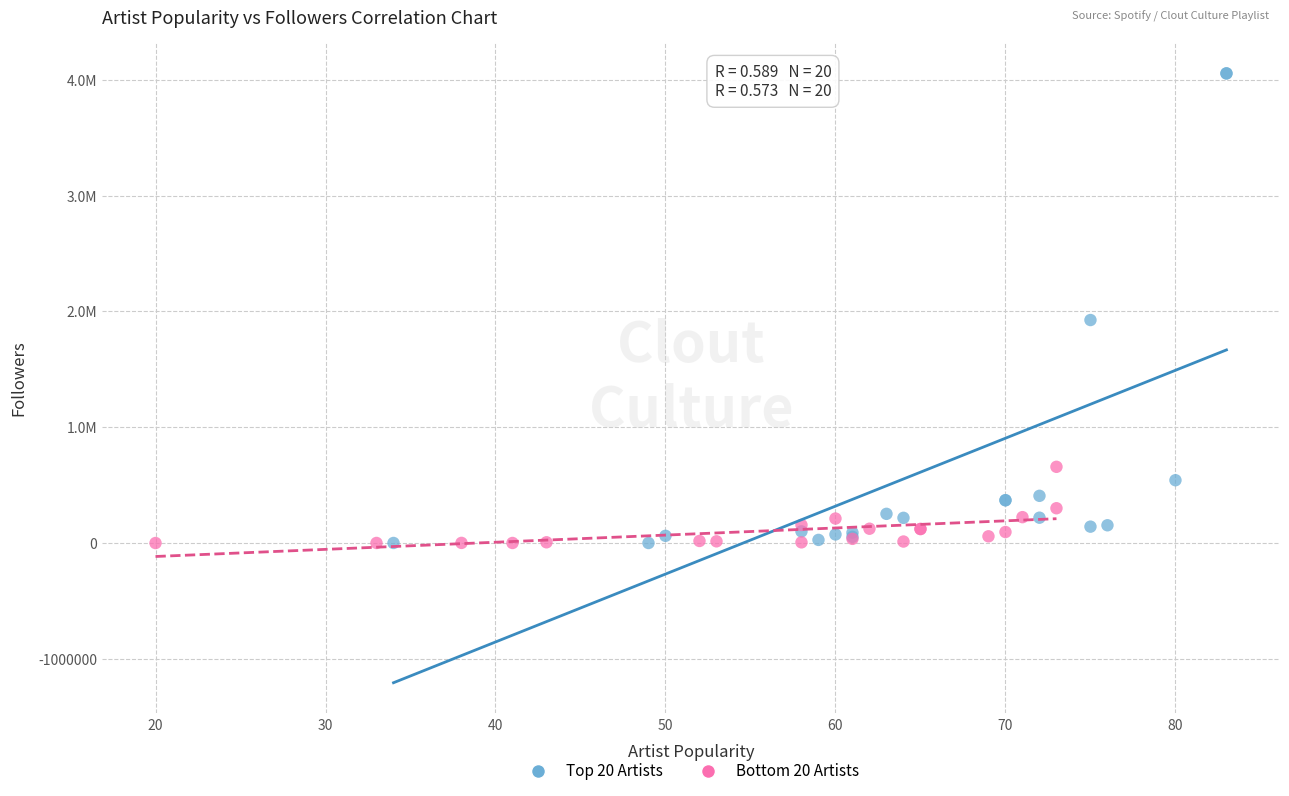

What are all the series names shown in the legend?

Top 20 Artists, Bottom 20 Artists